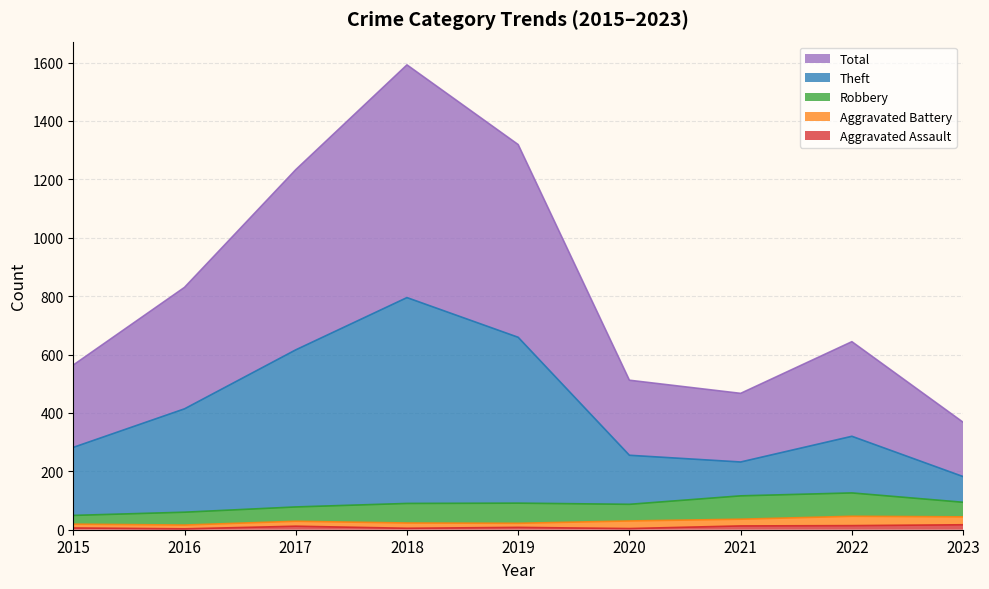

Which series has the widest spread of values?

Total